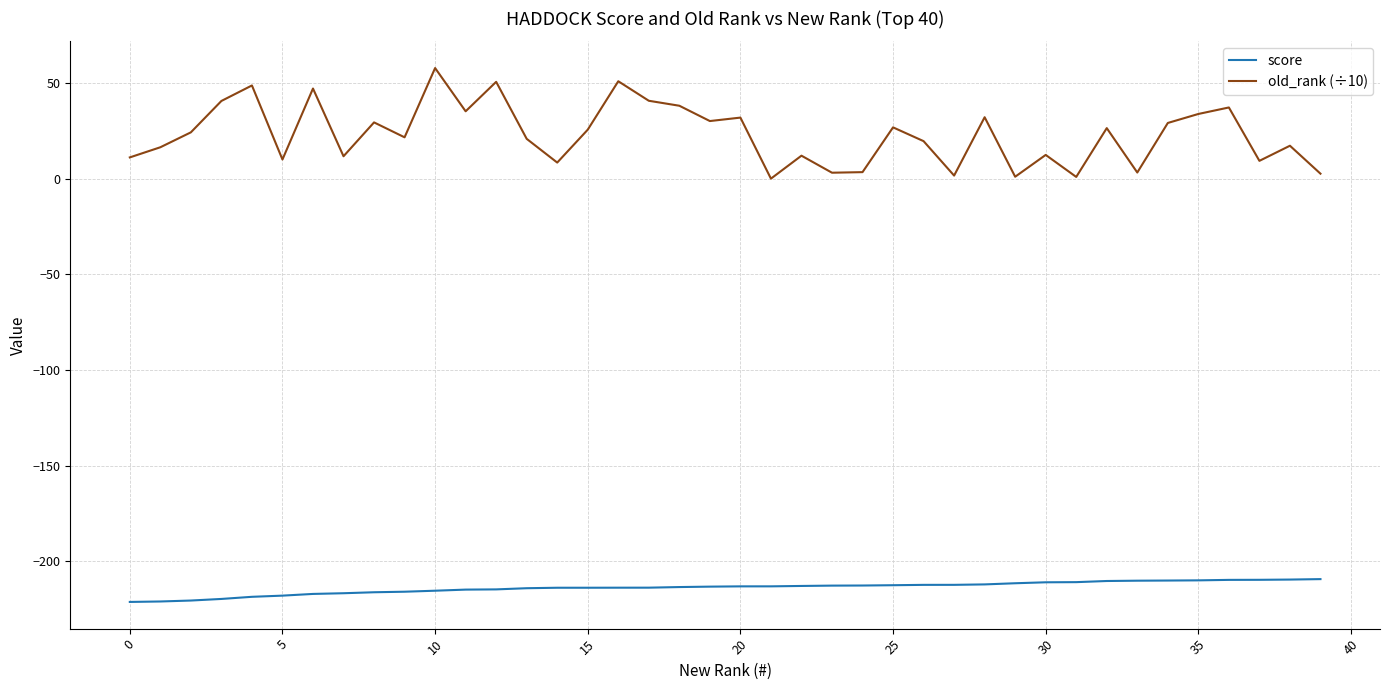

Which series has the largest range (max minus min)?

old_rank (÷10)